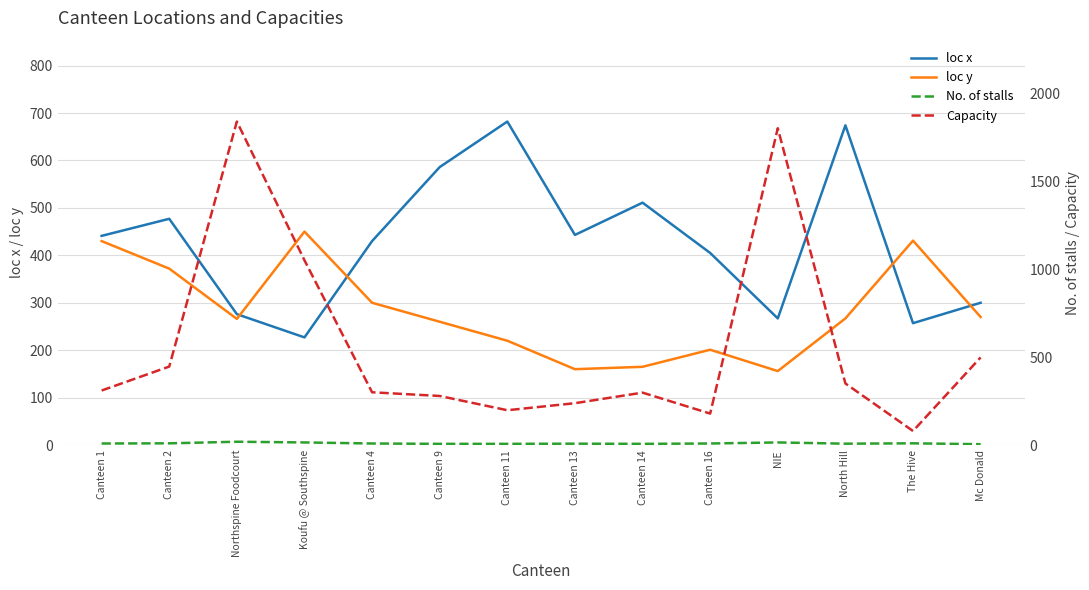

In No. of stalls, how many points are lower than both neighbors (excluding endpoints)?

2